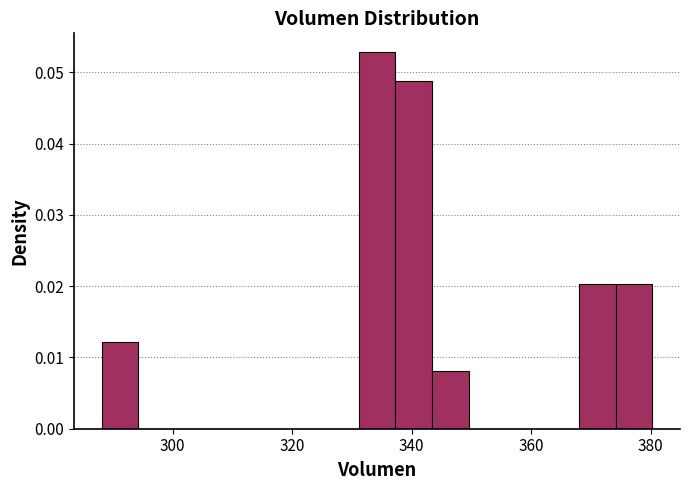

Around what value on the x-axis is the tallest bar? Give the approximate position of its centre, as read against the axis.

334